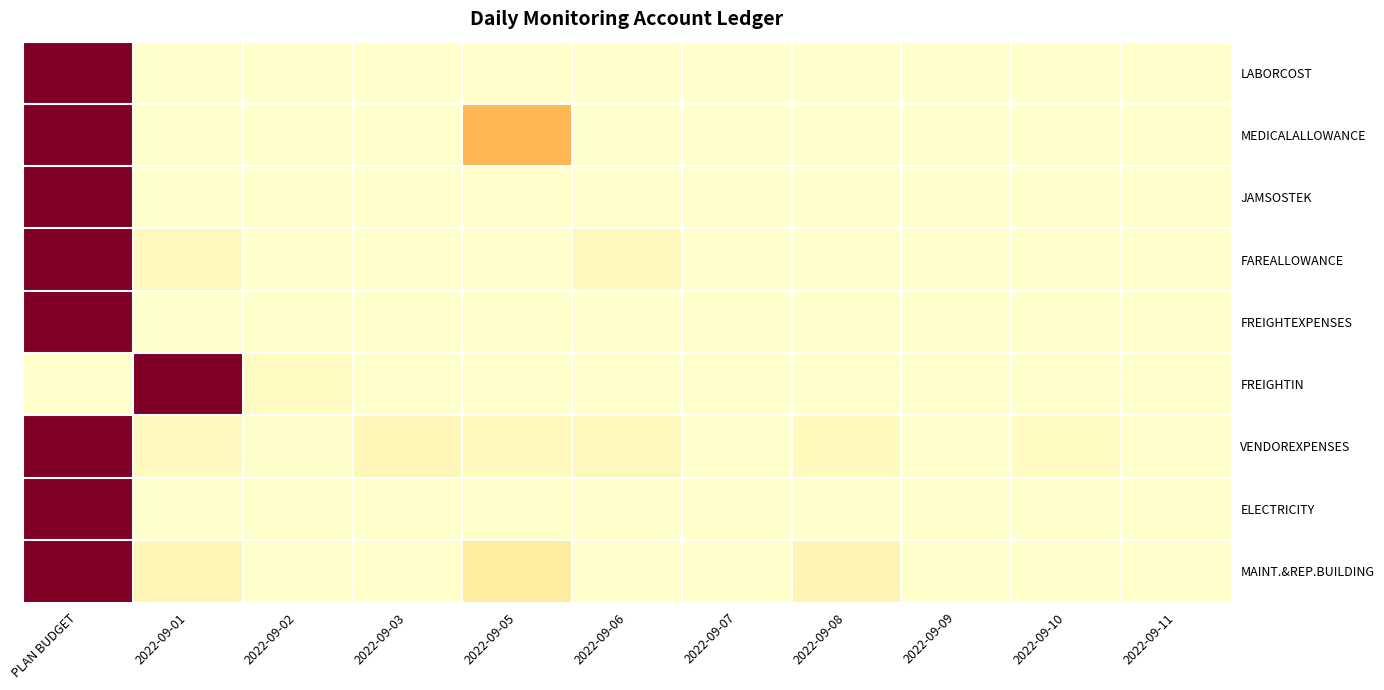

Between 2022-09-07 and 2022-09-03, which is larger?

2022-09-07